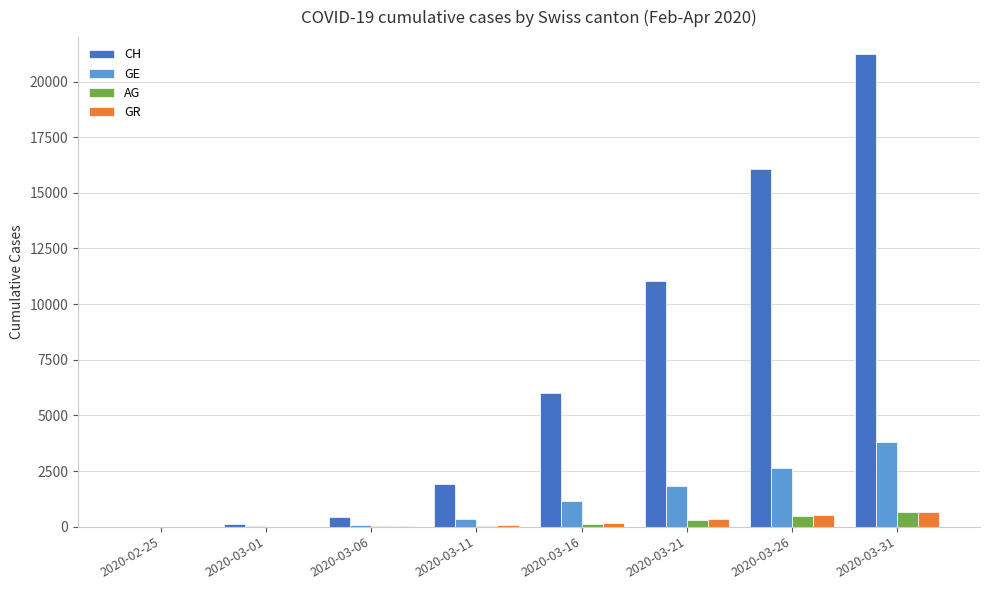

True or false: CH has a value of 5989 at 2020-03-16.

True